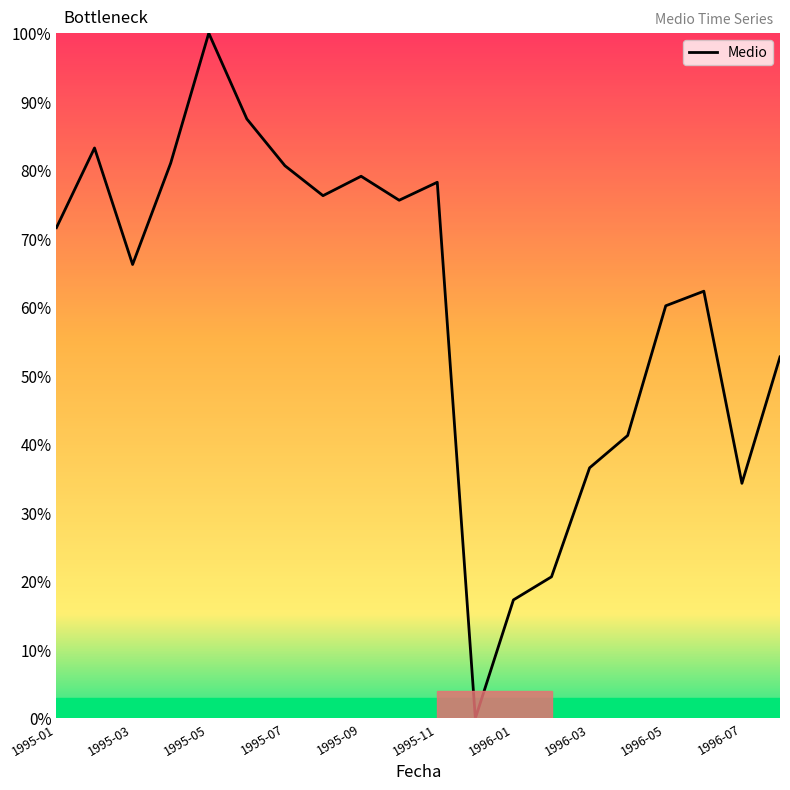

What is the average value?

60.2